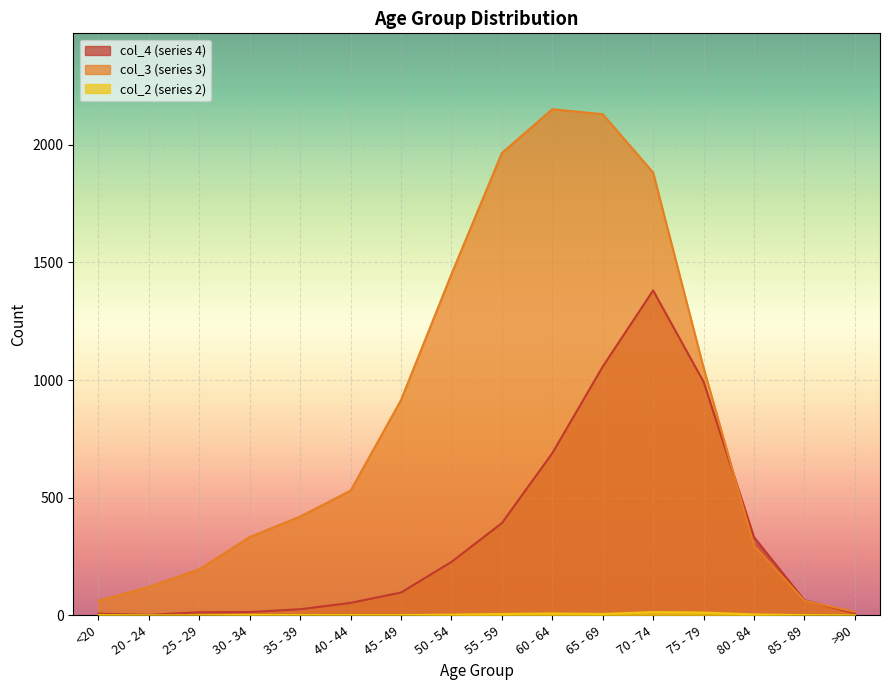

Reading left to right, extract all data points from this chart.

col_4: <20=7	20 - 24=2	25 - 29=13	30 - 34=14	35 - 39=26	40 - 44=53	45 - 49=97	50 - 54=227	55 - 59=392	60 - 64=689	65 - 69=1057	70 - 74=1381	75 - 79=993	80 - 84=333	85 - 89=64	>90=9
col_3: <20=62	20 - 24=121	25 - 29=196	30 - 34=333	35 - 39=420	40 - 44=530	45 - 49=915	50 - 54=1450	55 - 59=1965	60 - 64=2151	65 - 69=2130	70 - 74=1882	75 - 79=1053	80 - 84=296	85 - 89=62	>90=15
col_2: <20=1	20 - 24=0	25 - 29=0	30 - 34=2	35 - 39=1	40 - 44=1	45 - 49=1	50 - 54=3	55 - 59=6	60 - 64=8	65 - 69=6	70 - 74=14	75 - 79=12	80 - 84=4	85 - 89=1	>90=0